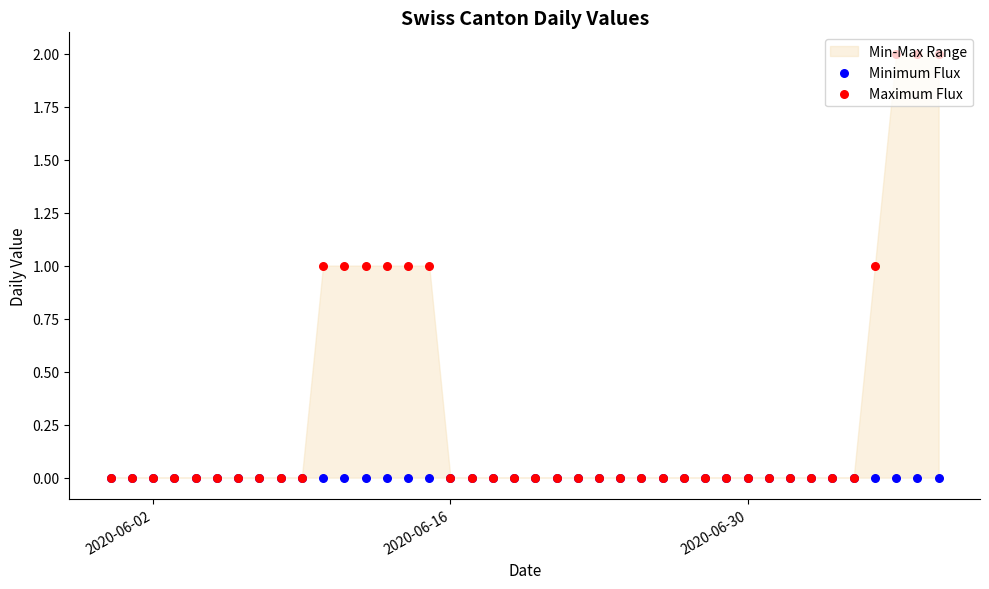

At how many categories does at least one series exceed 0?

10